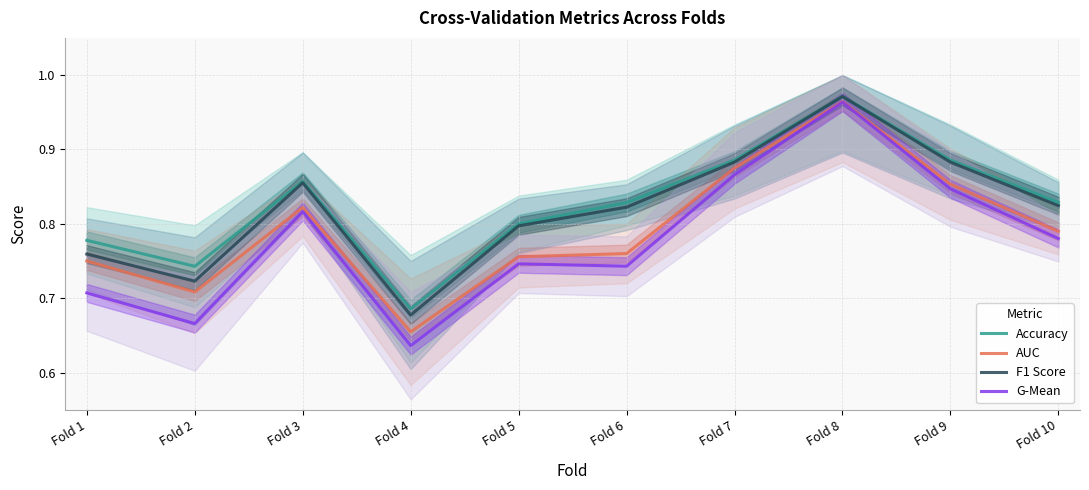

What is the sum of the AUC values at Fold 1 and Fold 9?

1.6